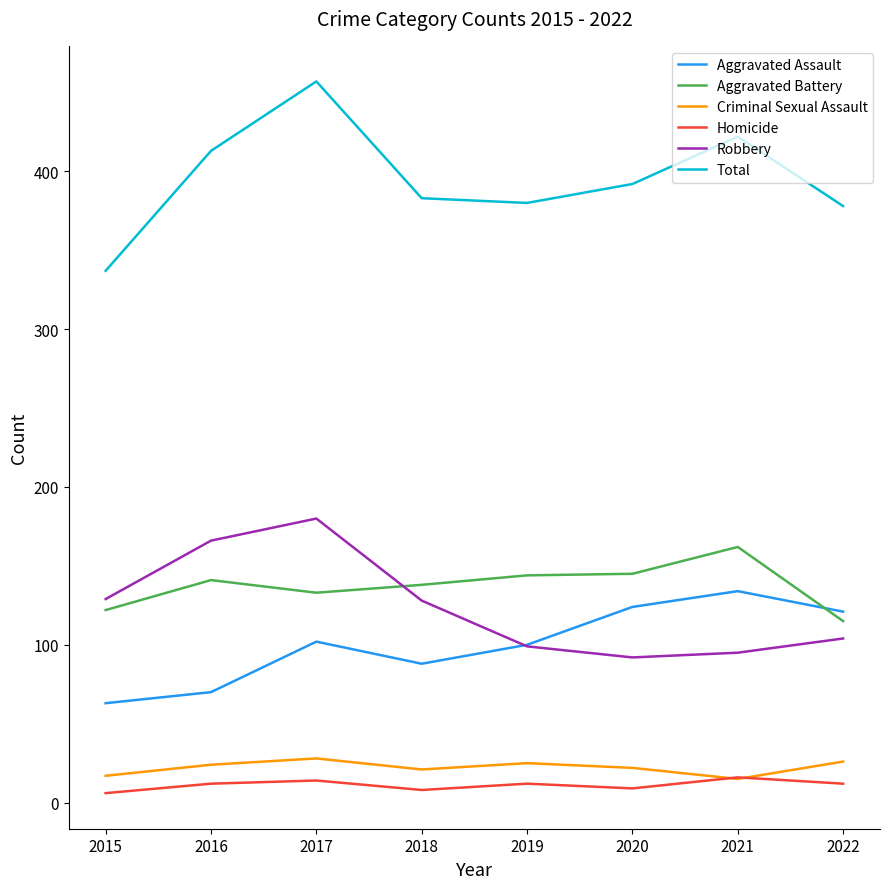

What is the difference between the highest and lowest values at 2016?

401